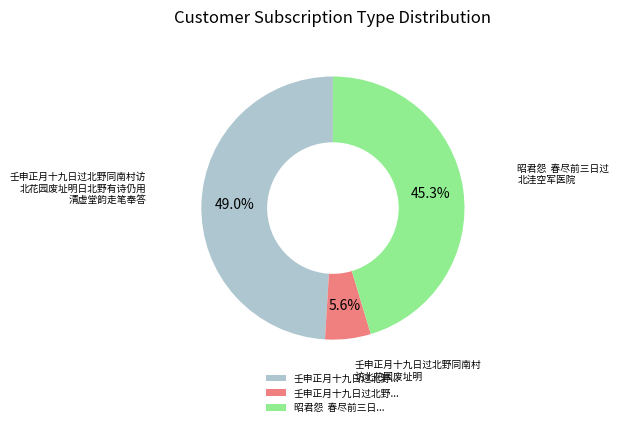

How many segments does this pie chart have?

3